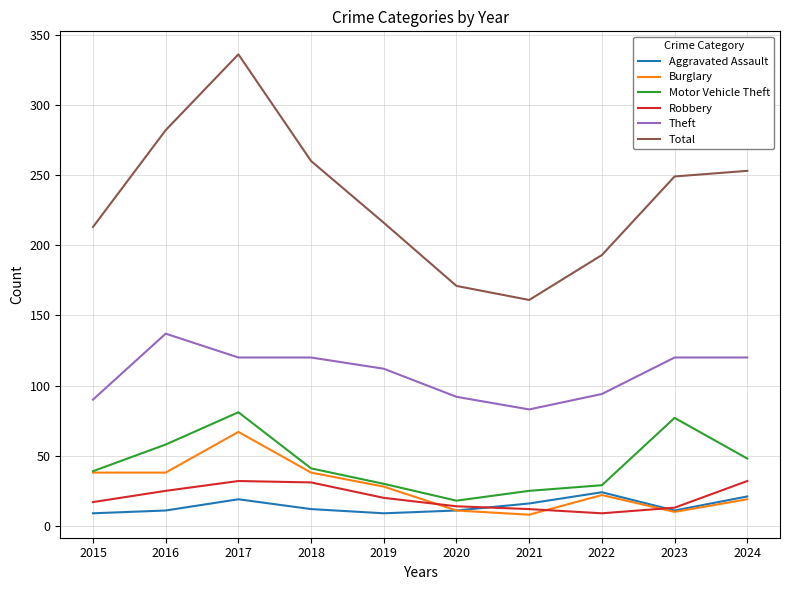

What is the maximum value for Burglary?

67